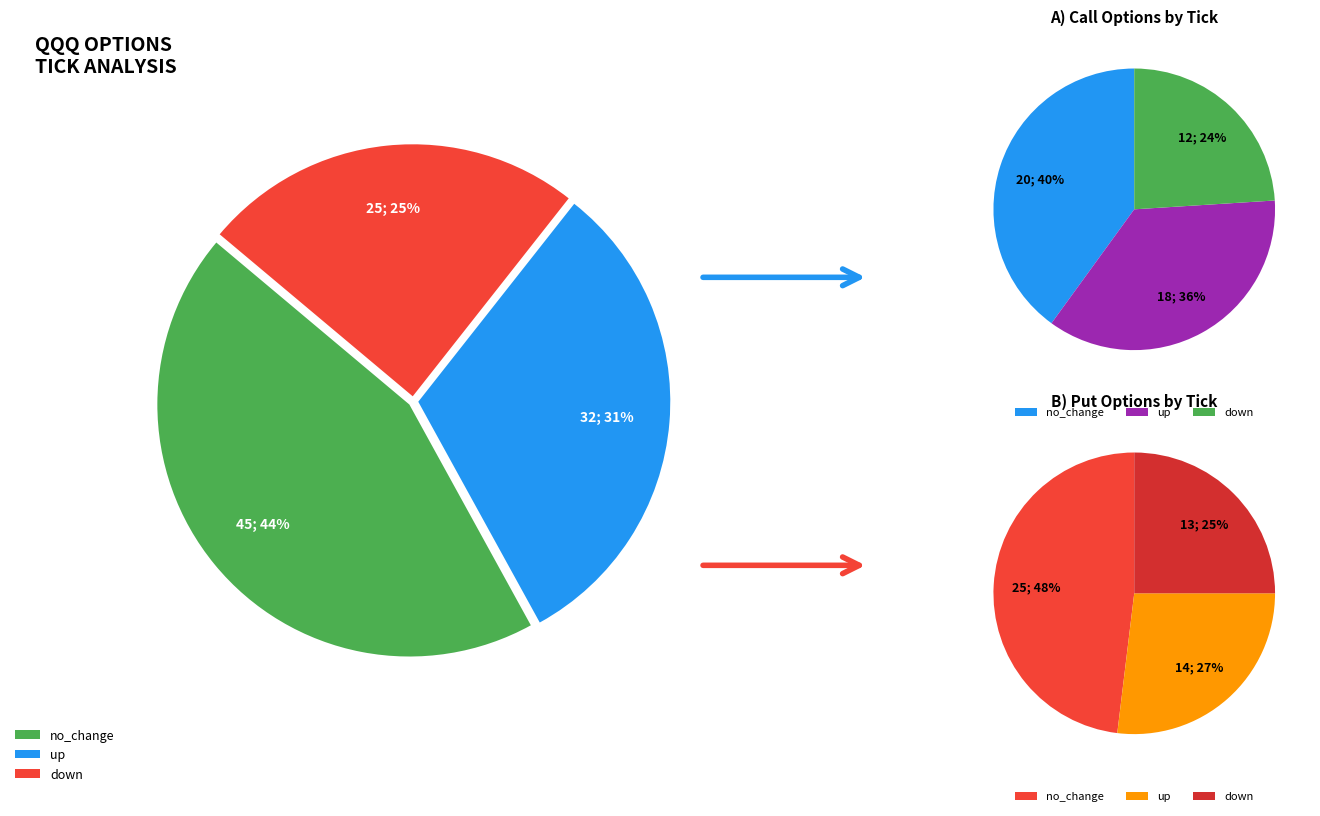

Which category has the smallest portion of the pie?

down